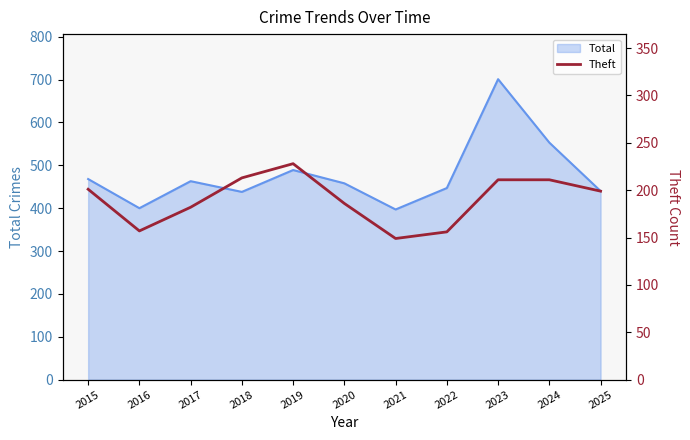

The value of Total at 2016 is 640. True or false?

False